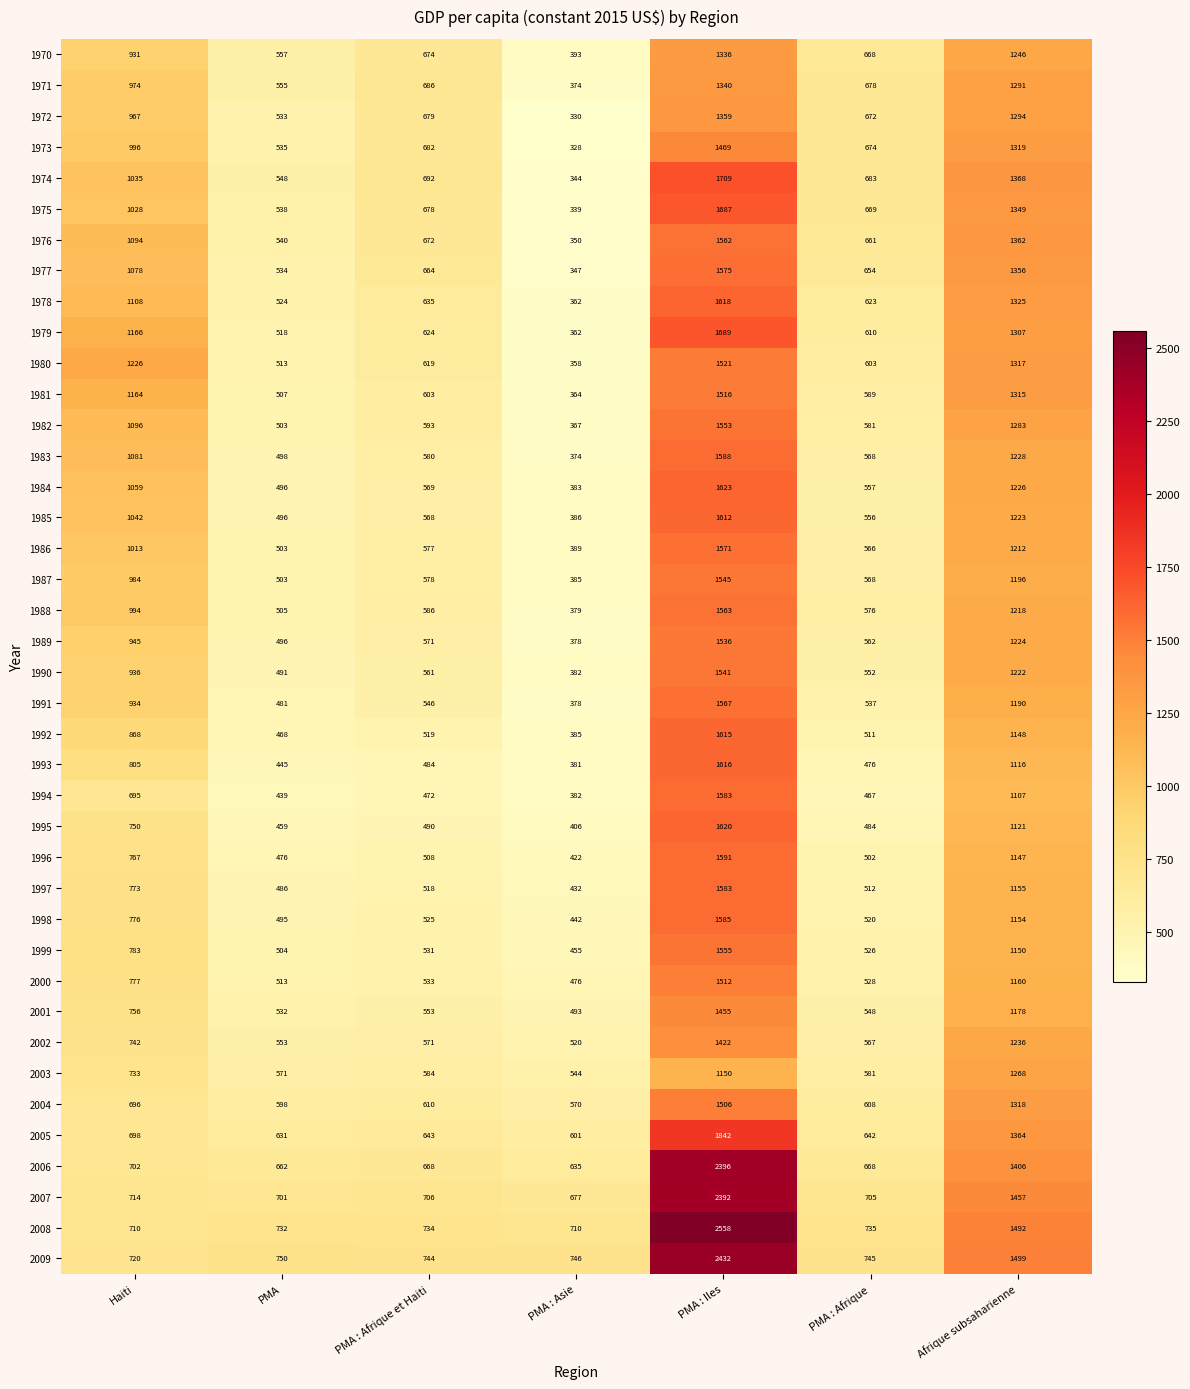

Which series changed the most between PMA : Afrique and Afrique subsaharienne?

2008